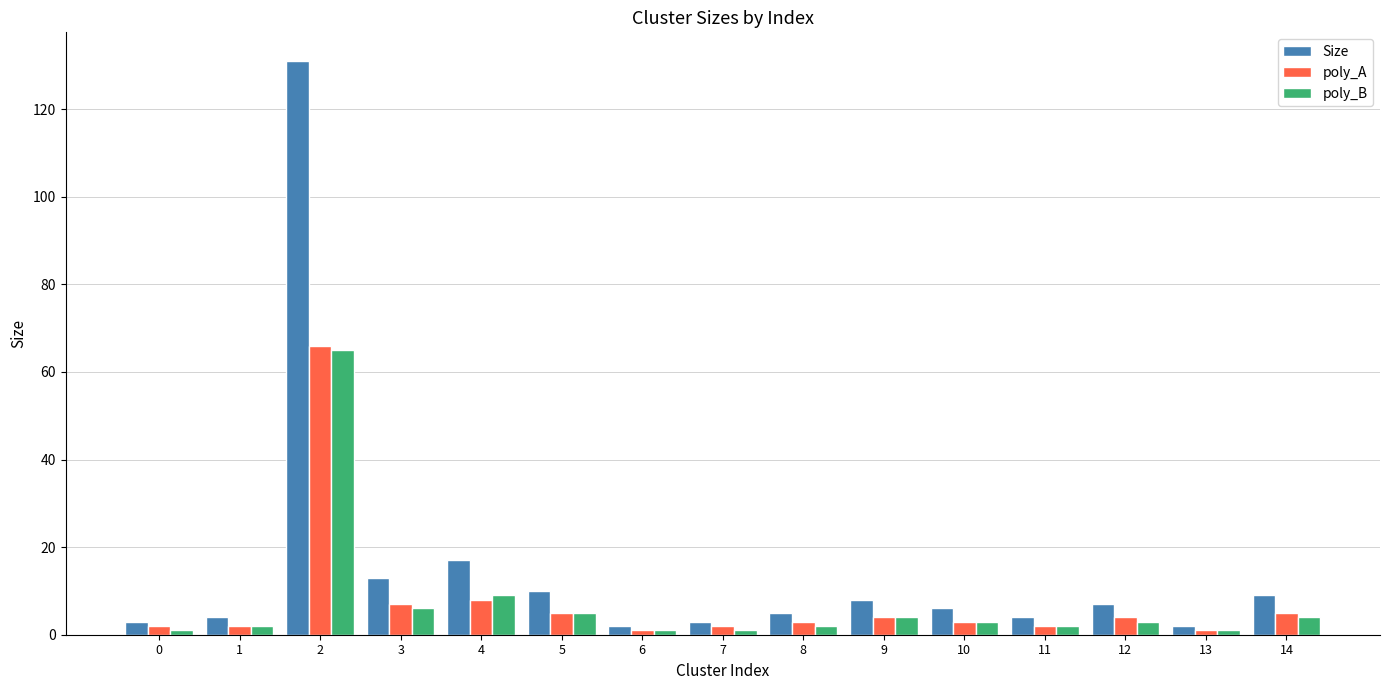

Is it true that Size equals 10 at 5?

True